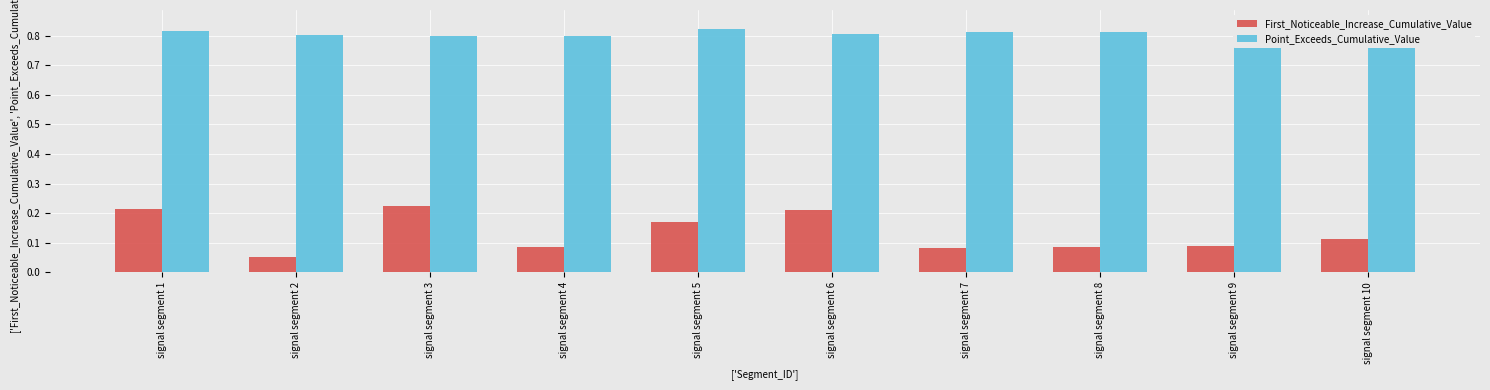

Is it true that Point_Exceeds_Cumulative_Value equals 1.4 at signal segment 6?

False